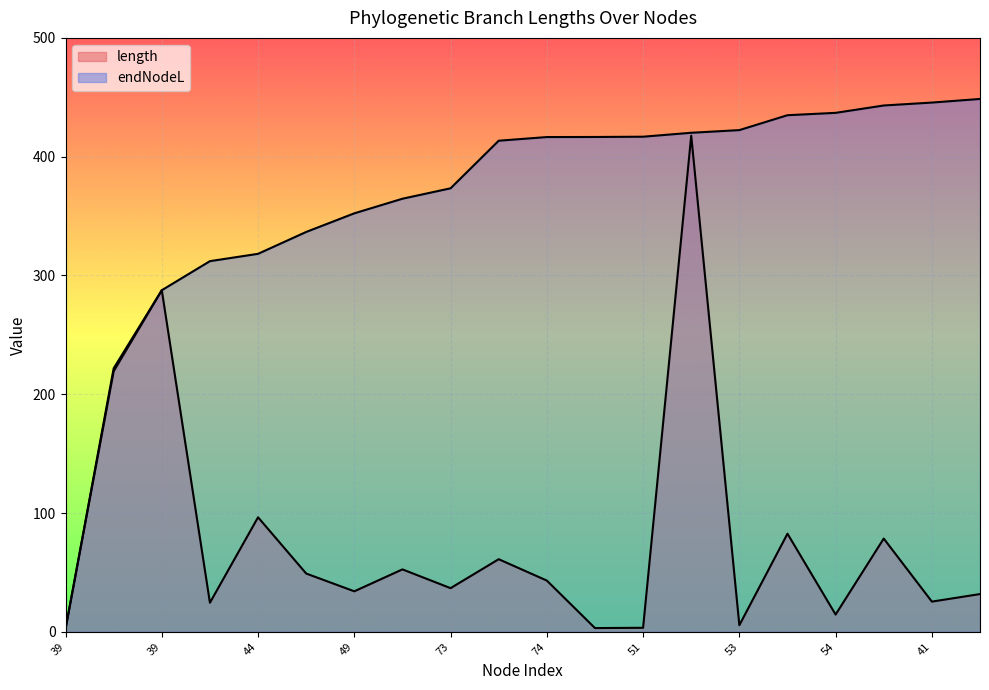

True or false: length and endNodeL intersect in this chart.

False